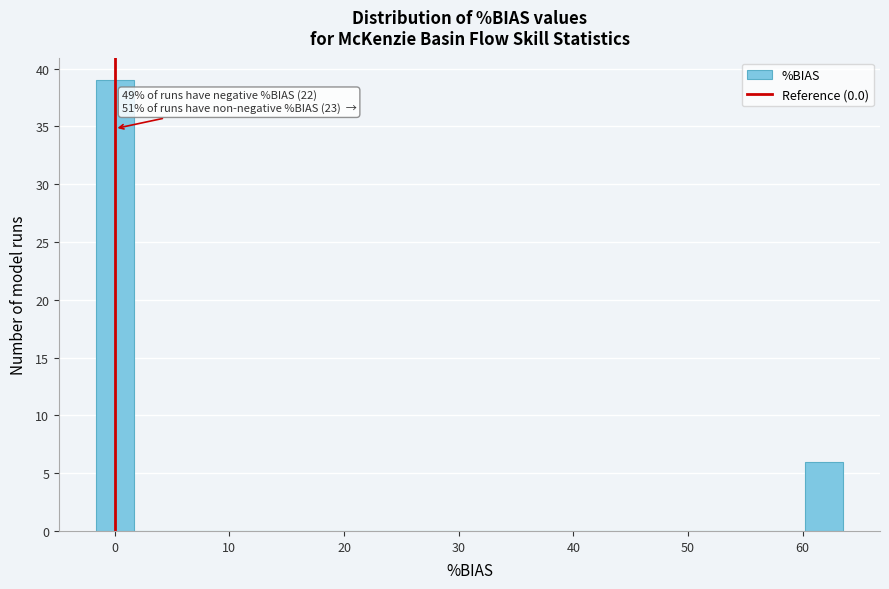

Around what value on the x-axis is the tallest bar? Give the approximate position of its centre, as read against the axis.

0